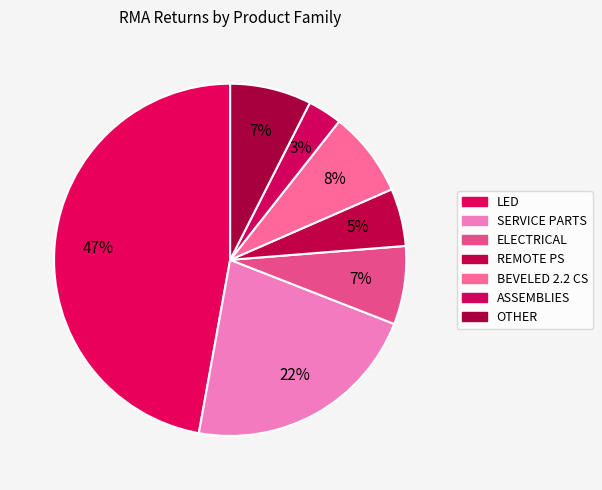

Is it true that ELECTRICAL is 7% of the pie?

True